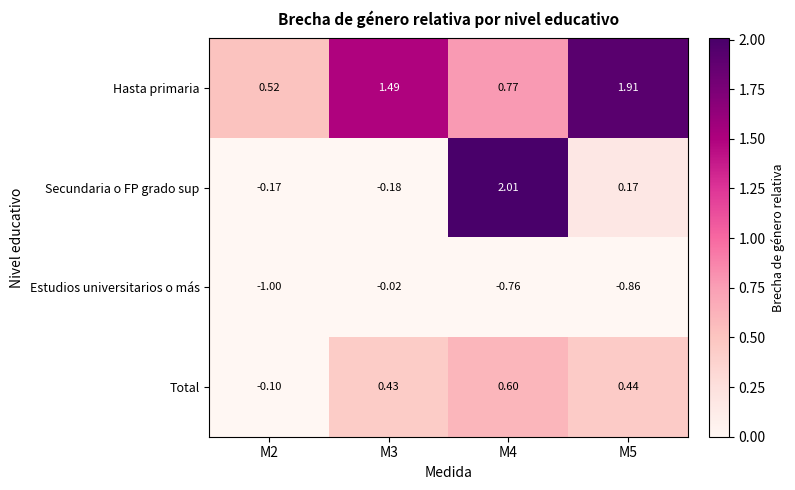

How many distinct data groups are displayed?

4